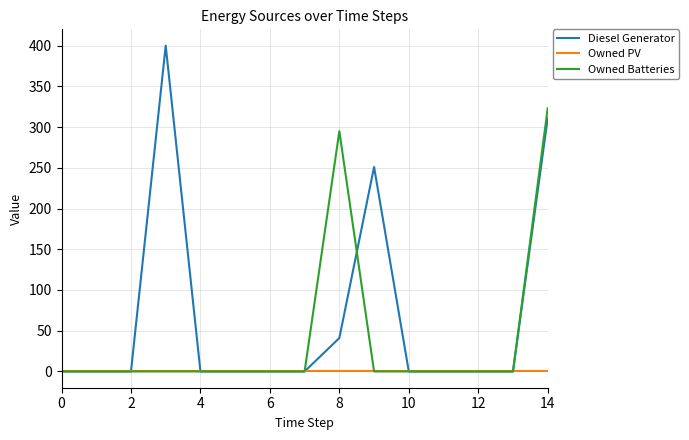

Which series has the largest range (max minus min)?

Diesel Generator